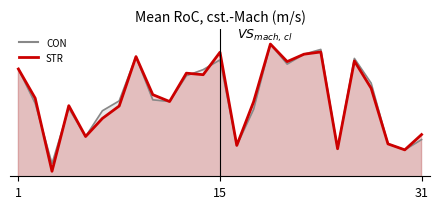

Rank the series by their maximum value, from lowest to highest.

CON, STR